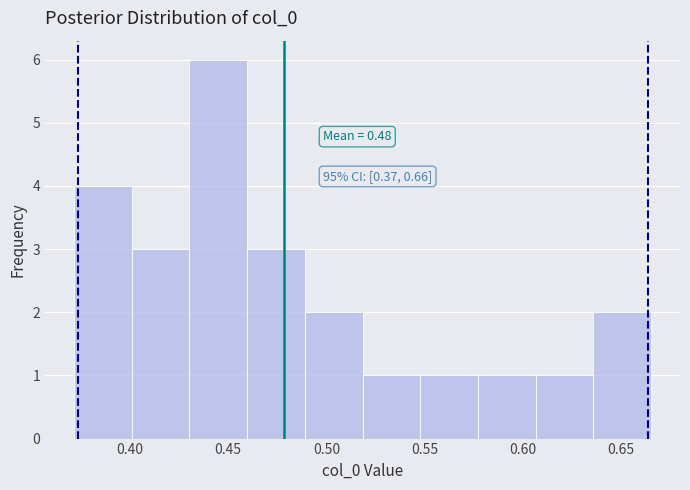

Which range on the x-axis has the tallest bar?

0.430 to 0.460